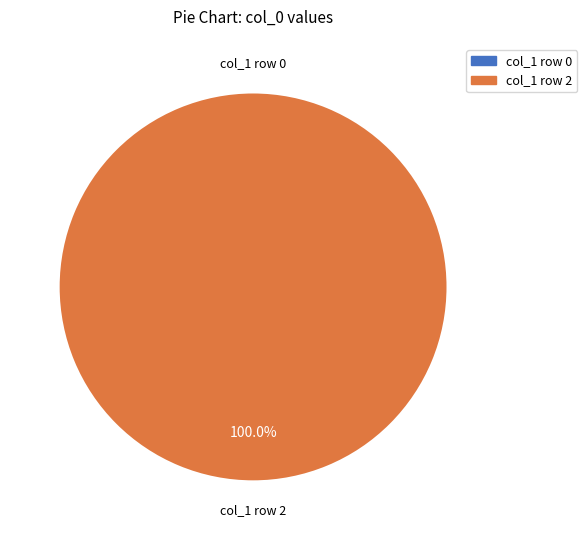

To the nearest percent, what is the average slice percentage?

50%